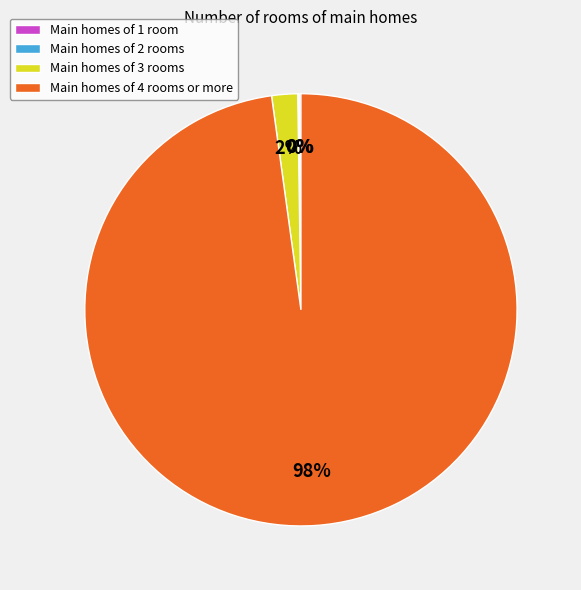

Does Main homes of 4 rooms or more account for over 50% of the chart?

Yes